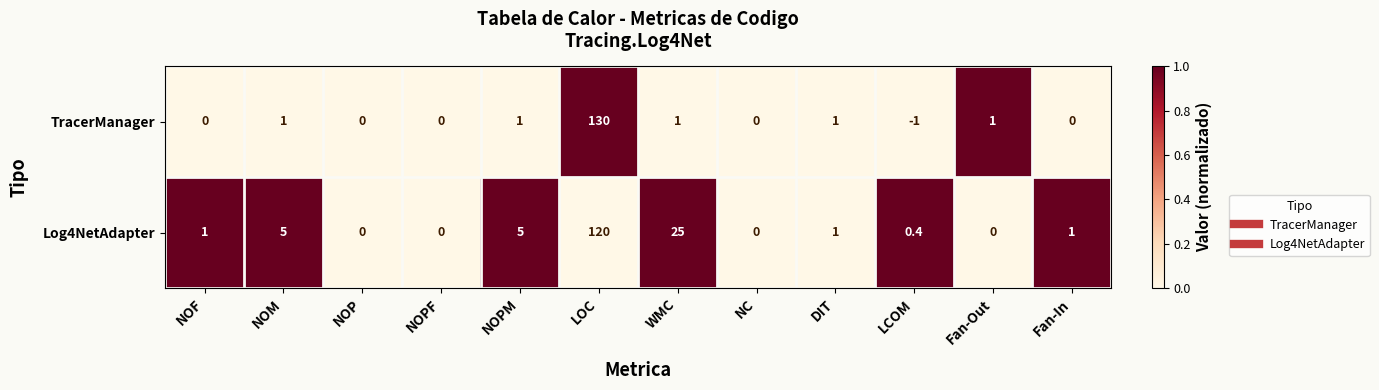

What is the spread (max minus min) of values at Fan-In?

1.0